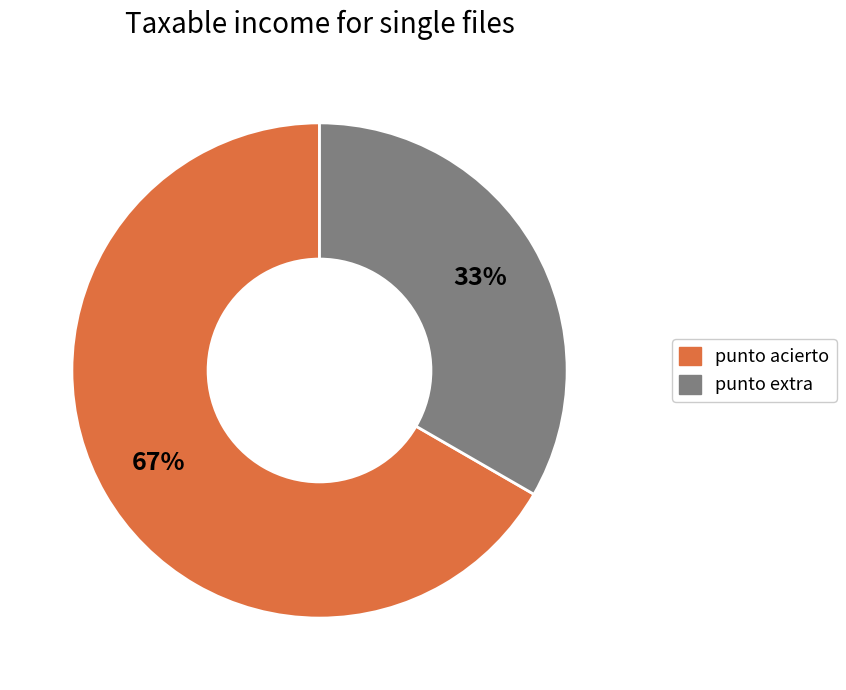

Approximately how many times larger is the value at punto extra compared to punto acierto?

0.5